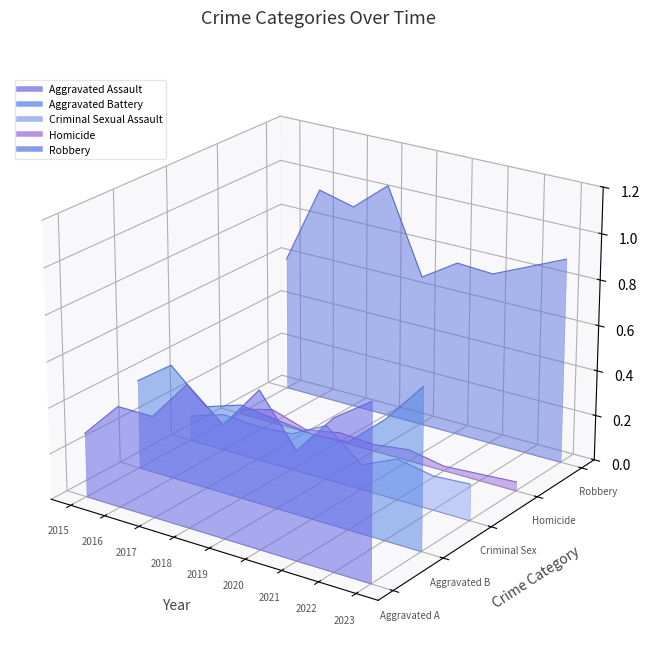

List the series in order of their peak value, lowest first.

Criminal Sexual Assault, Homicide, Aggravated Assault, Aggravated Battery, Robbery